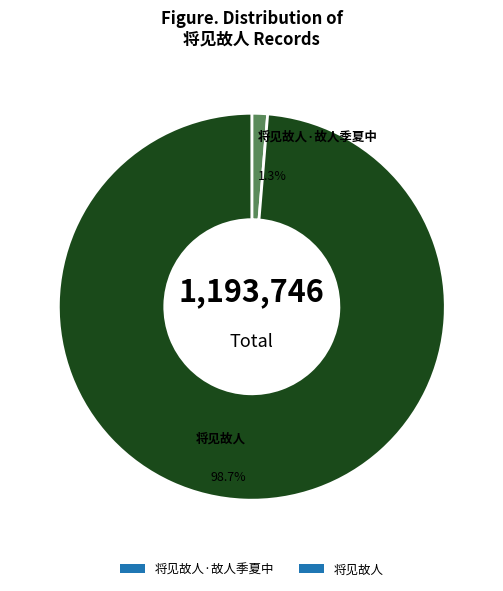

To the nearest percent, what portion does 将见故人 represent?

99%